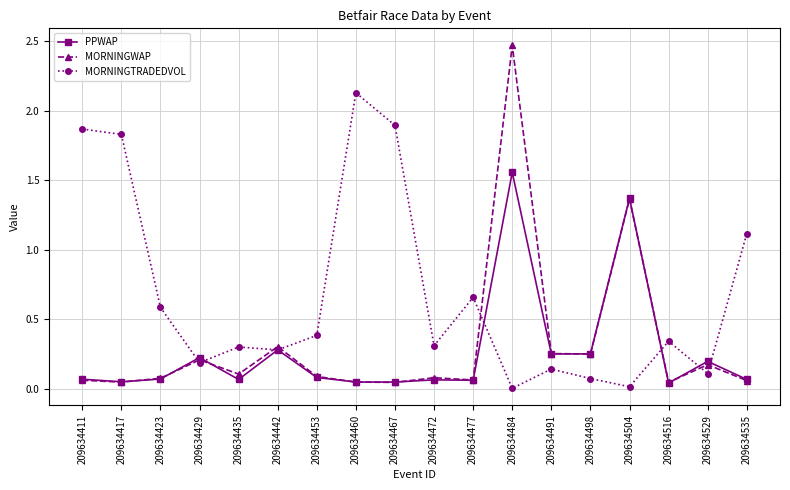

At how many categories does at least one series exceed 0?

18